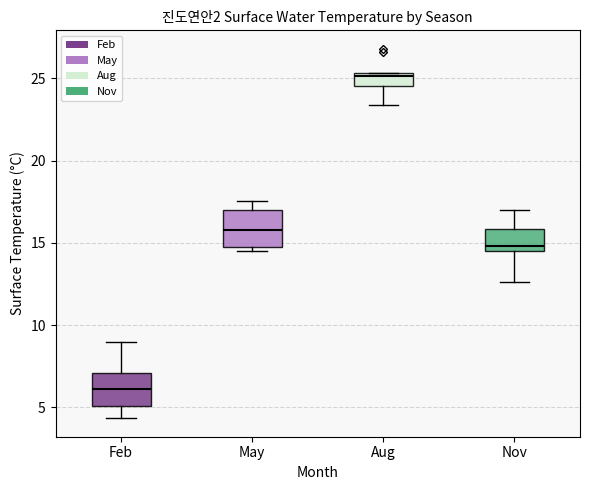

Which box's median line is the lowest?

Feb